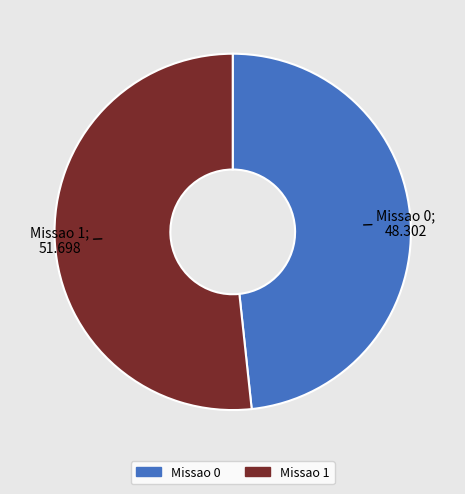

Is the sum of Missao 1 and Missao 0 greater than half?

Yes